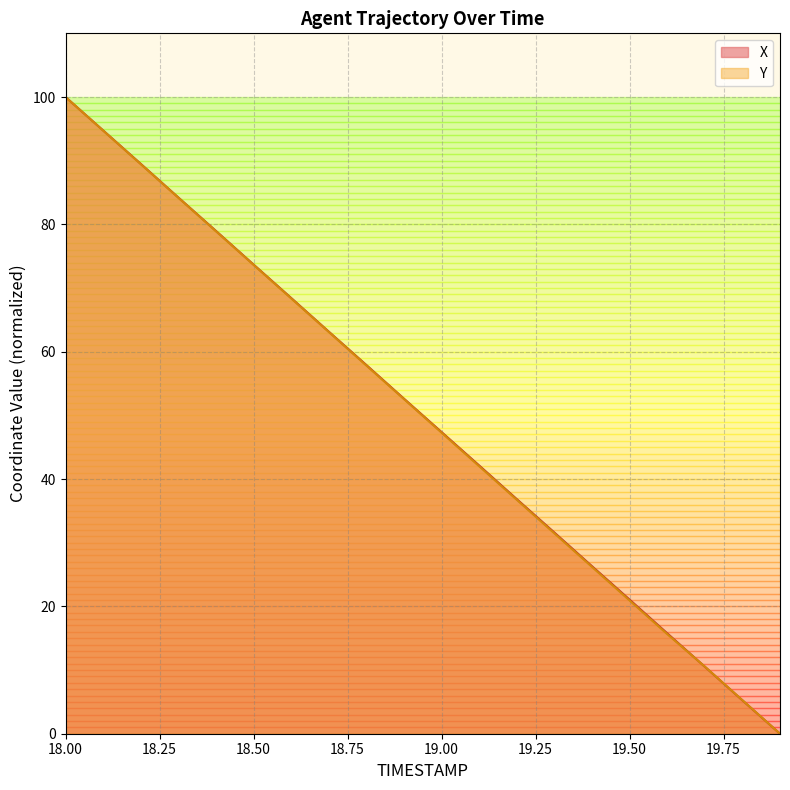

True or false: Y has more than 2 interior local peaks.

False